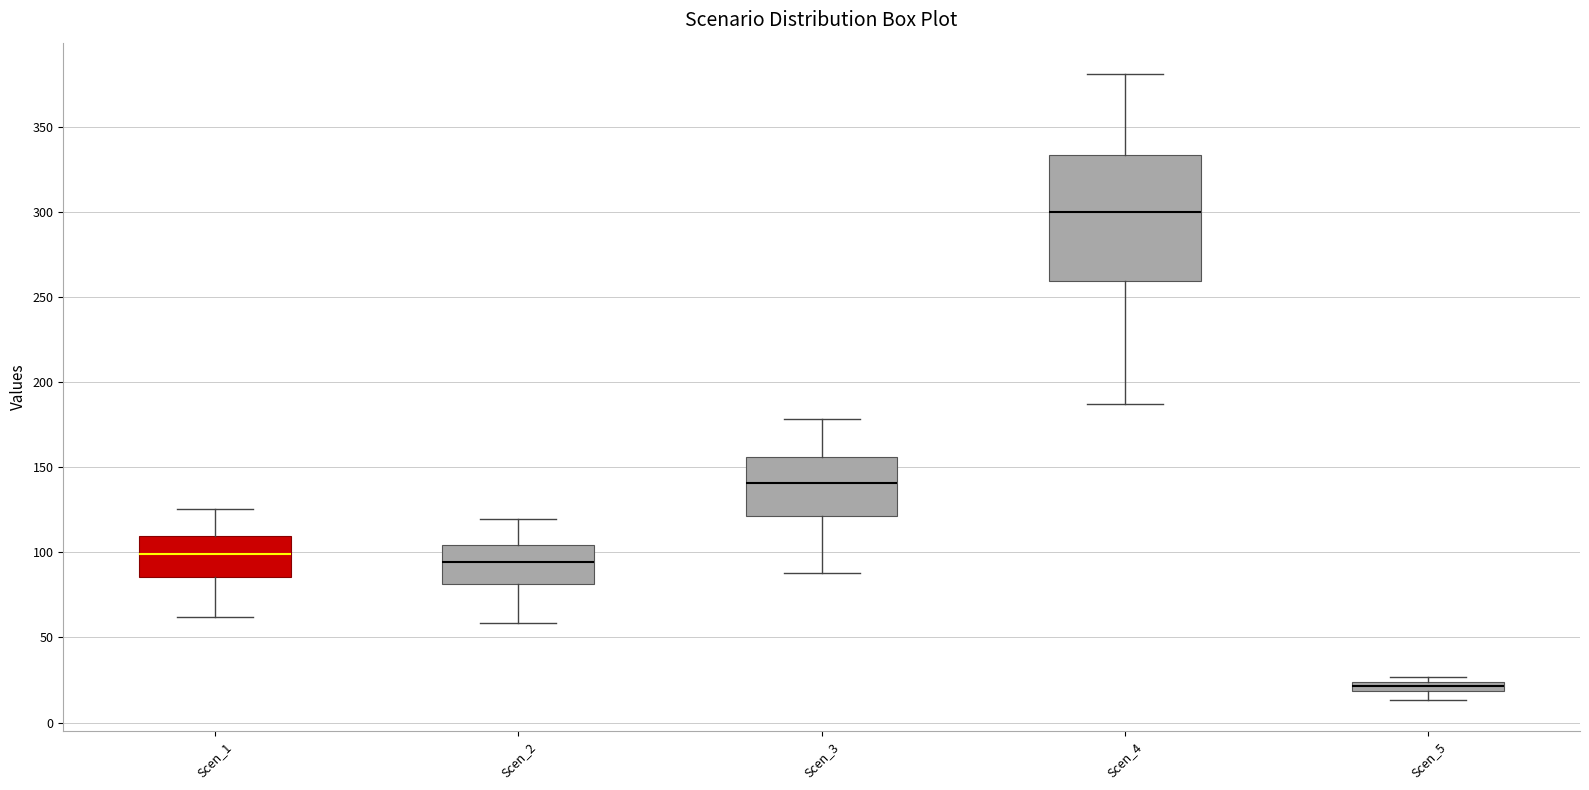

Comparing the boxes themselves (not the whiskers), which one is the tallest?

Scen_4